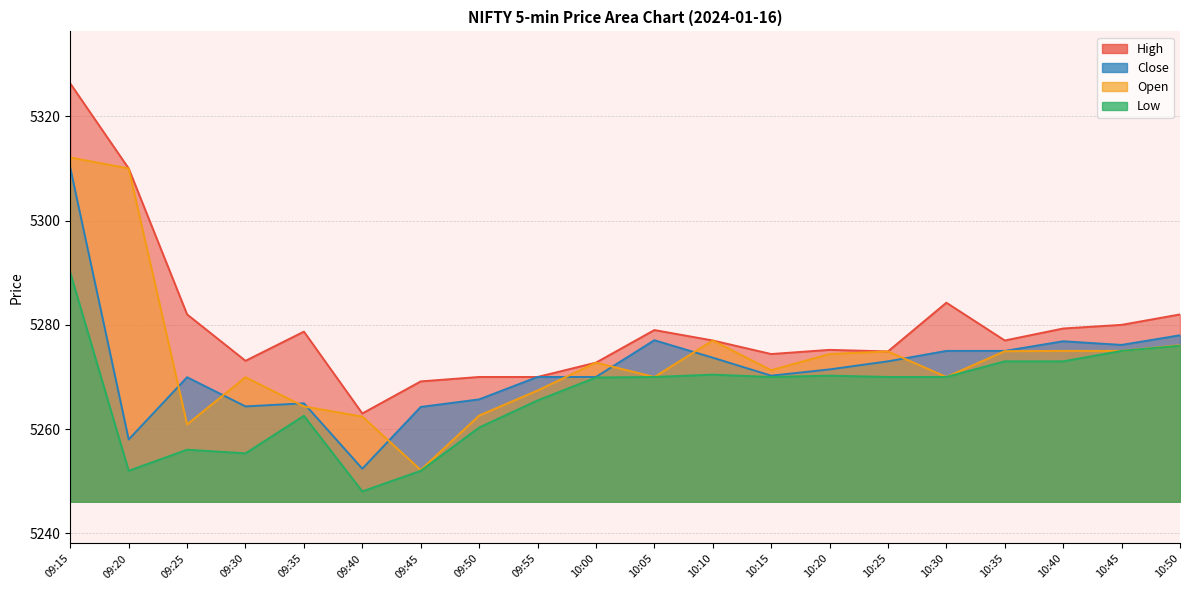

What are all the series names shown in the legend?

High, Close, Open, Low